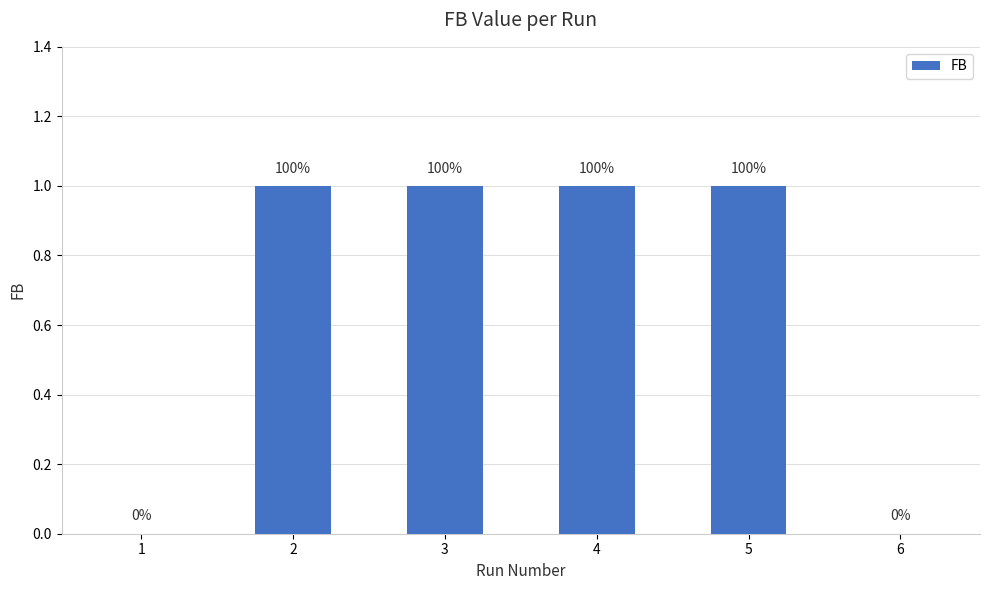

Are the bars horizontal?

No